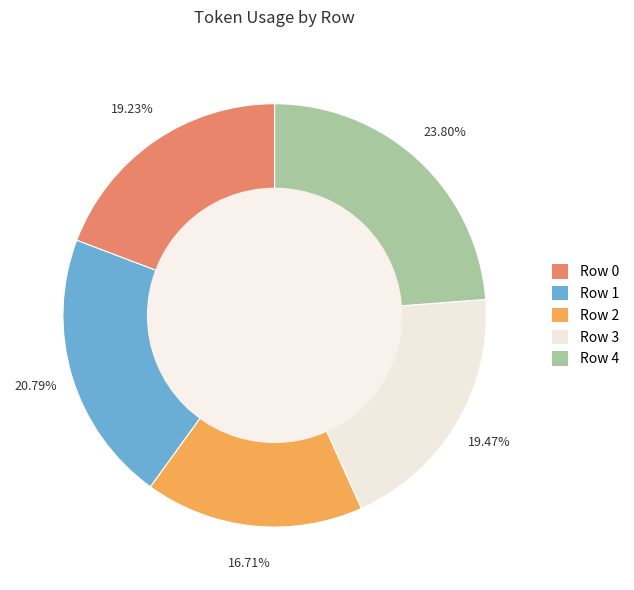

Which slice is the largest?

Row 4